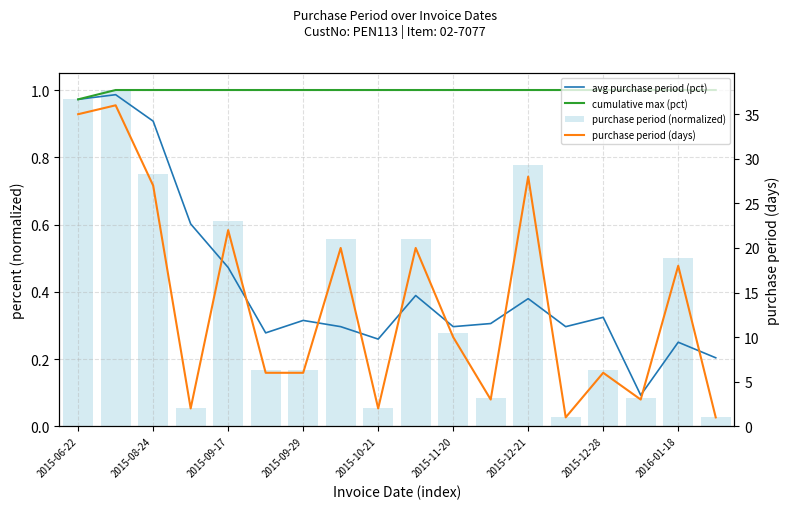

The value of avg purchase period (pct) at 2015-09-29 is 0.2. True or false?

False